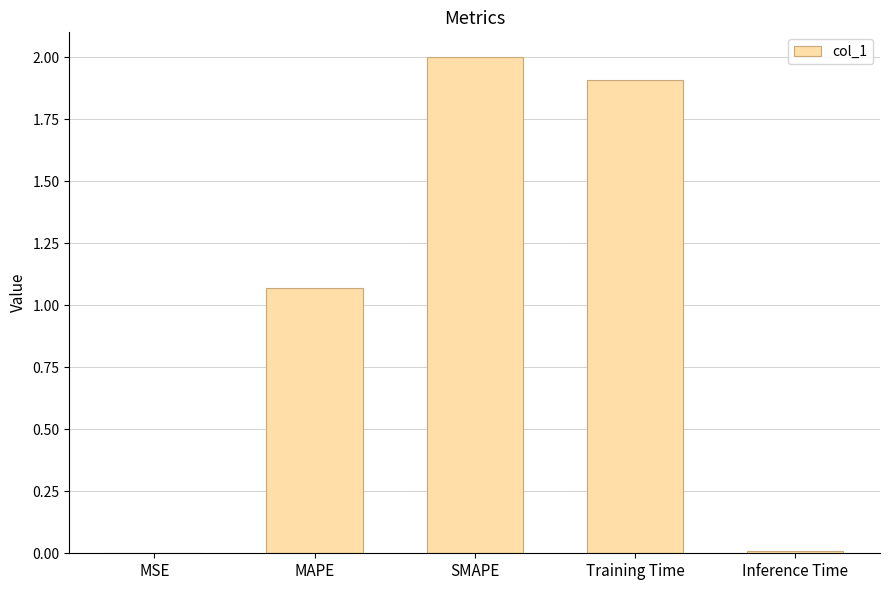

How many data points does each series have?

5